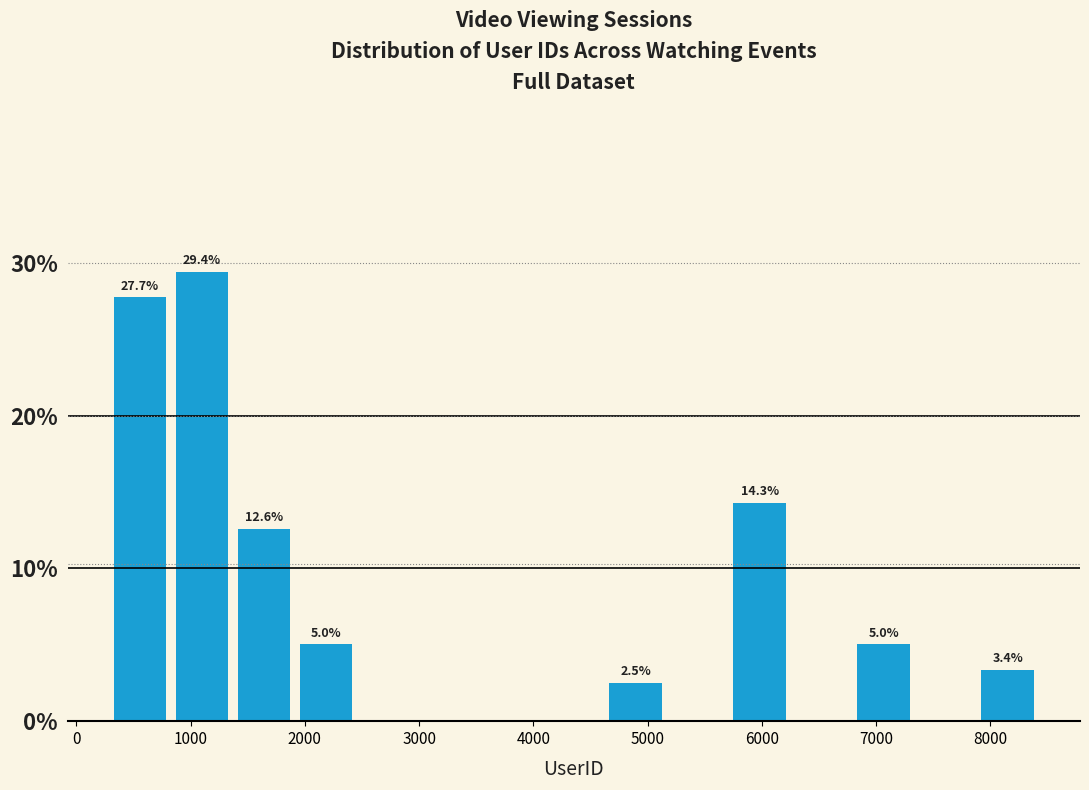

Over which range of the x-axis is the bar tallest?

900 to 1400